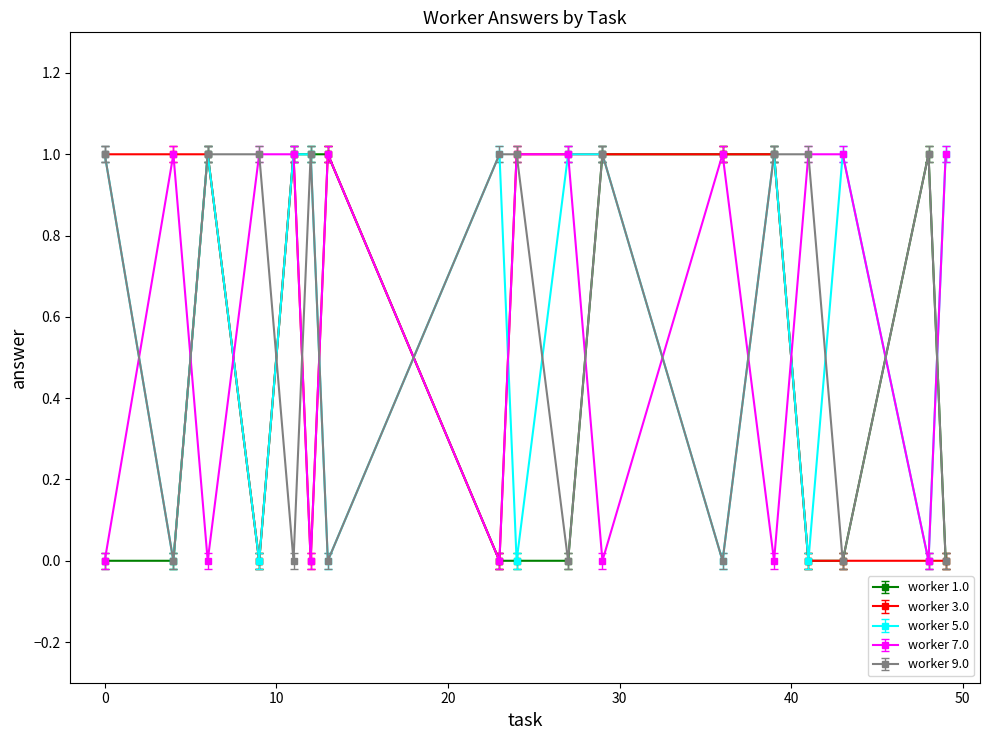

At how many categories does at least one series exceed 0?

17